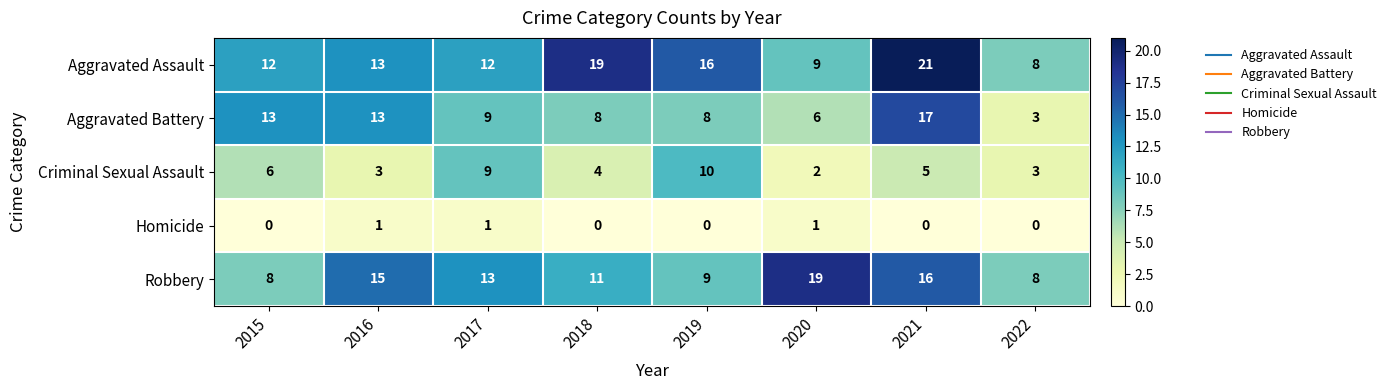

Which series has the largest total across all categories?

Aggravated Assault